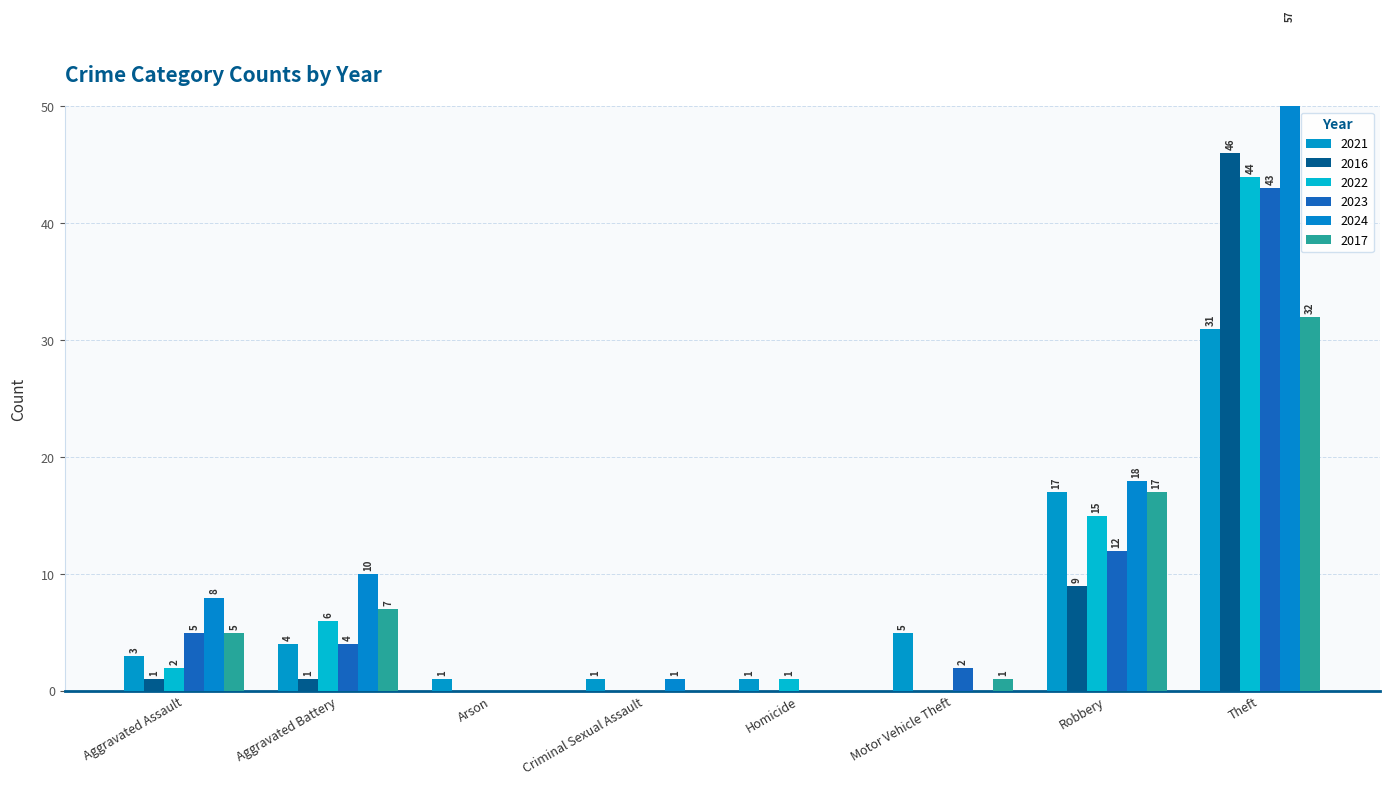

Rank the categories by 2017 value from lowest to highest.

Arson, Criminal Sexual Assault, Homicide, Motor Vehicle Theft, Aggravated Assault, Aggravated Battery, Robbery, Theft